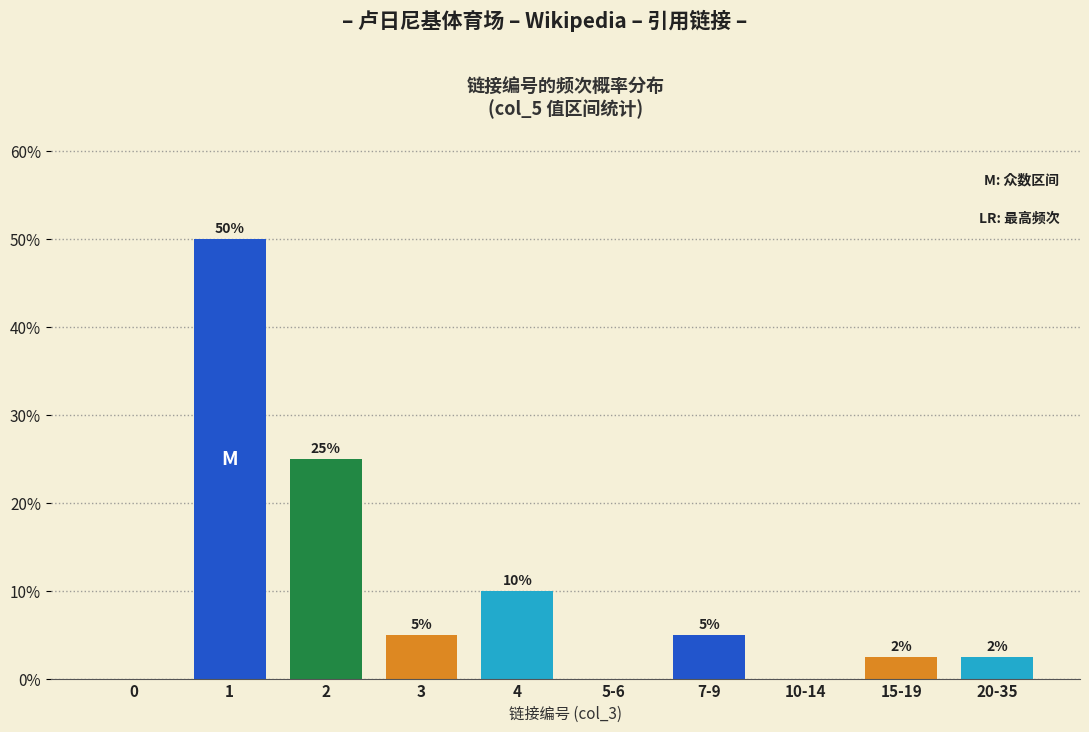

What is the maximum value shown in the chart?

50.0